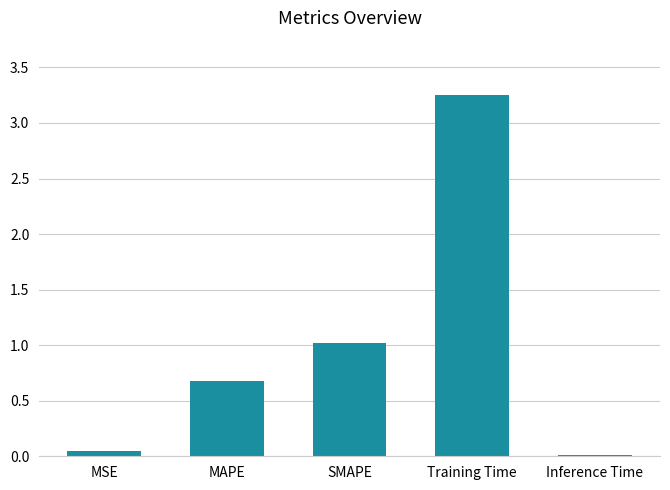

What is the difference between the maximum and minimum values?

3.2